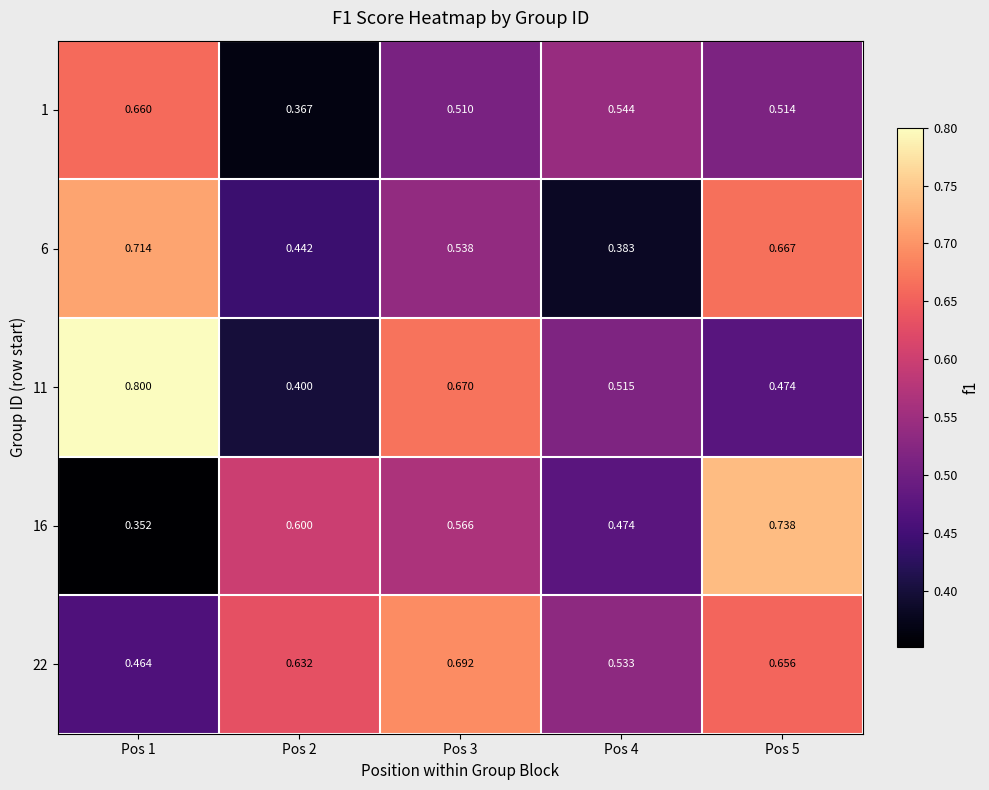

At how many categories does at least one series exceed 0?

5